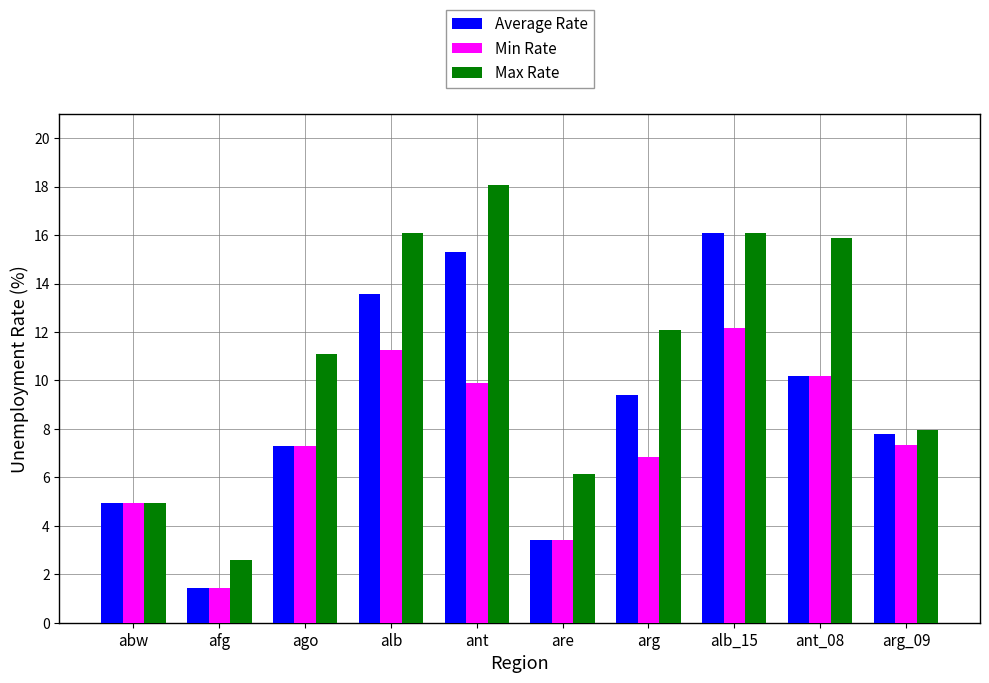

What is the minimum value for Average Rate?

1.4